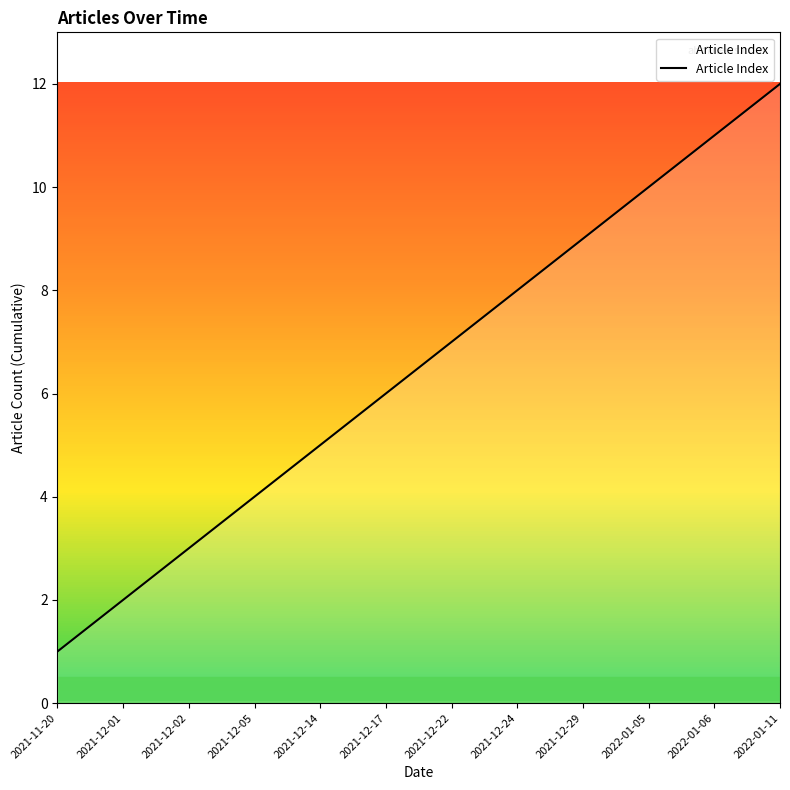

List the labels in order of value, smallest first.

2021-11-20, 2021-12-01, 2021-12-02, 2021-12-05, 2021-12-14, 2021-12-17, 2021-12-22, 2021-12-24, 2021-12-29, 2022-01-05, 2022-01-06, 2022-01-11